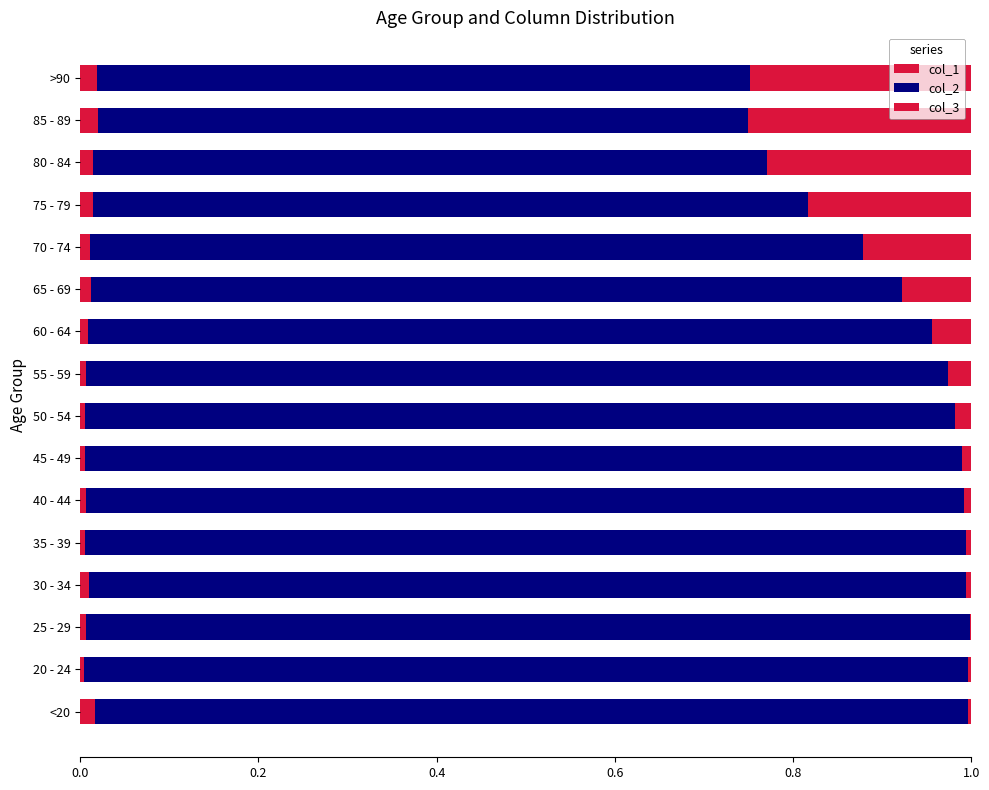

How many series are shown in this chart?

3